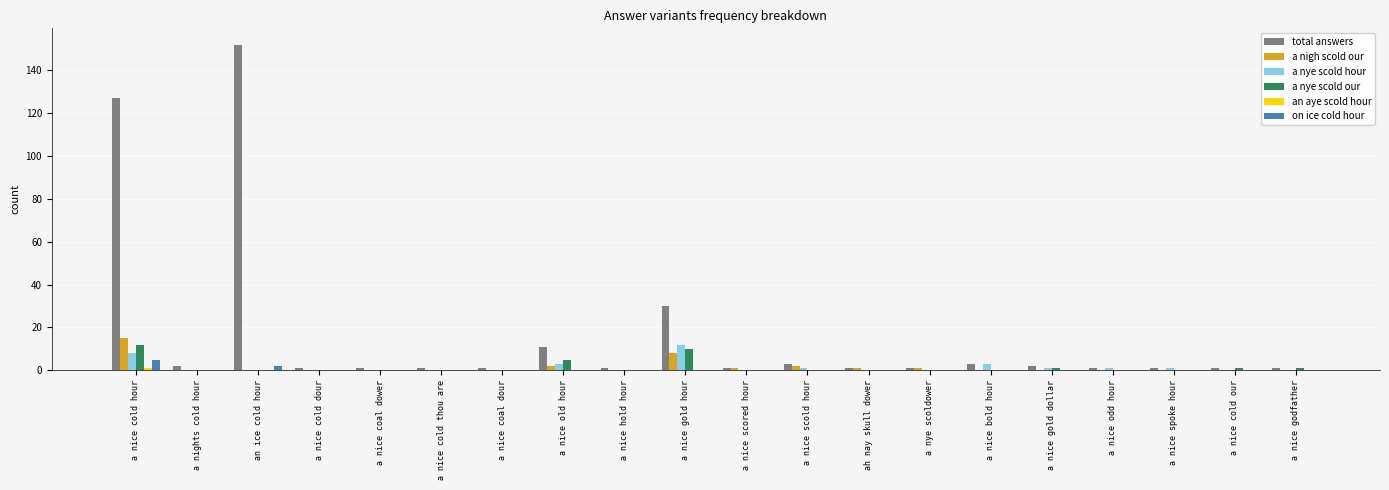

Does the chart contain stacked bars?

No